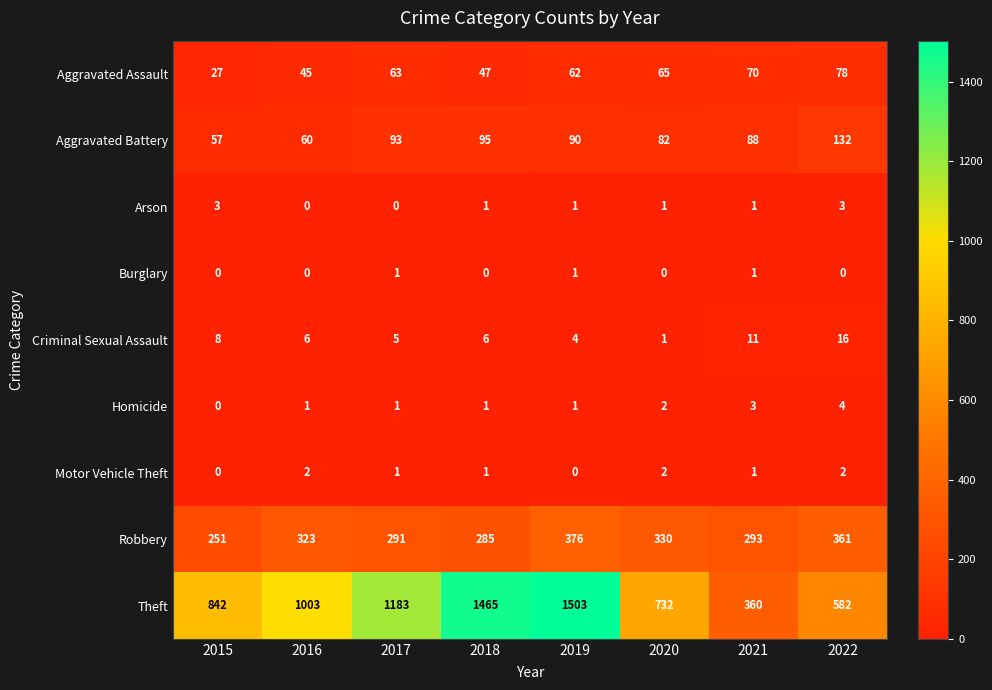

Between 2016 and 2018, which series saw the biggest shift?

Theft